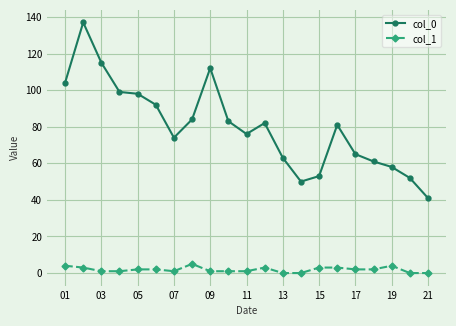

True or false: col_0 has more than 2 interior local peaks.

True